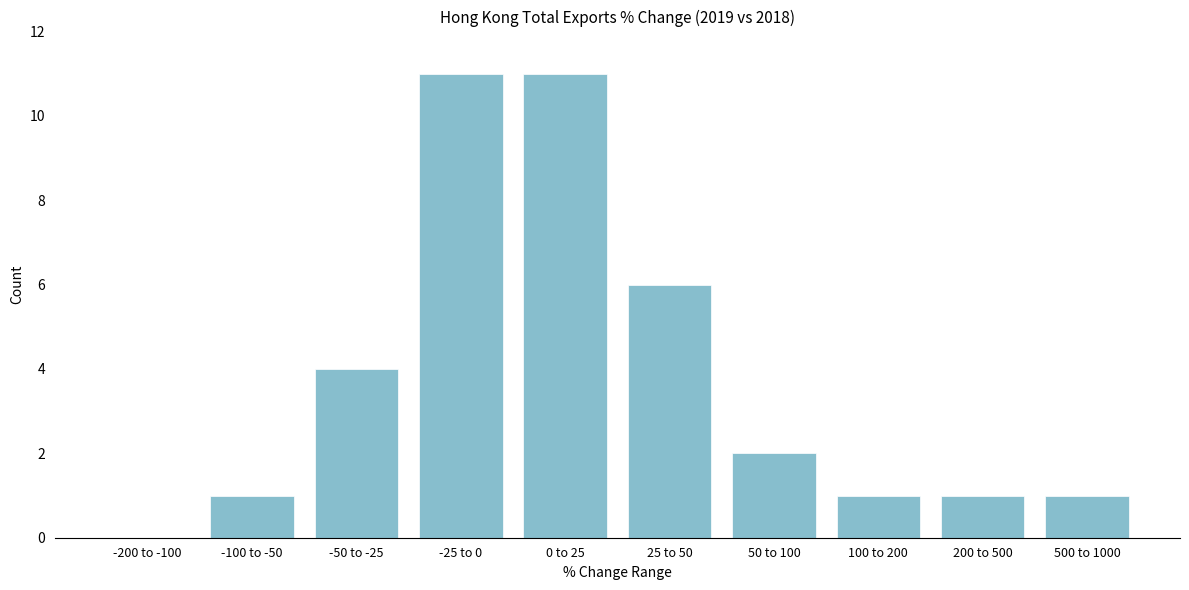

Reading left to right, extract all data points from this chart.

-200 to -100=0	-100 to -50=1	-50 to -25=4	-25 to 0=11	0 to 25=11	25 to 50=6	50 to 100=2	100 to 200=1	200 to 500=1	500 to 1000=1